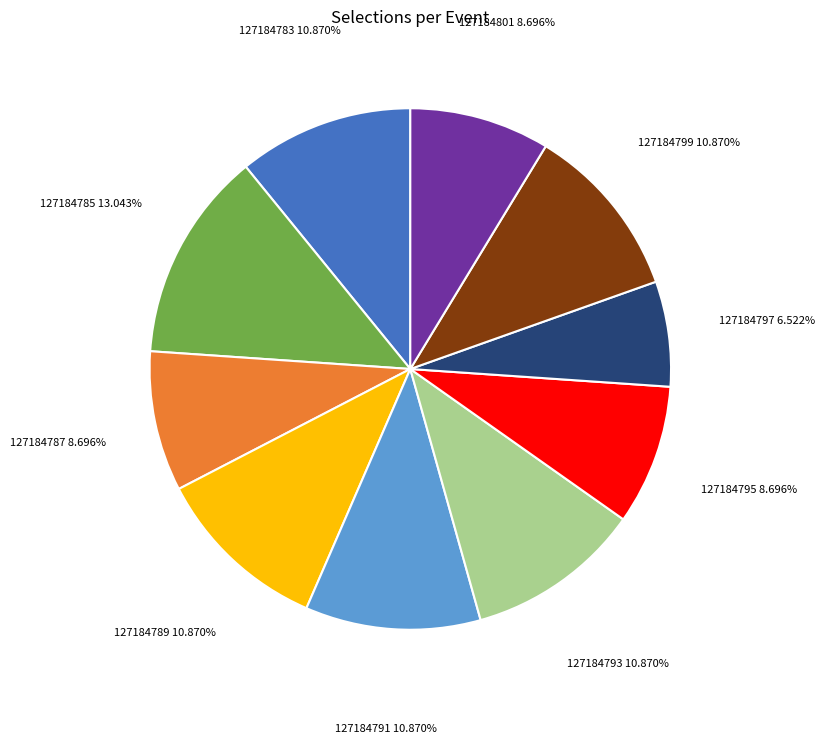

Which has a higher value, 127184791 or 127184785?

127184785